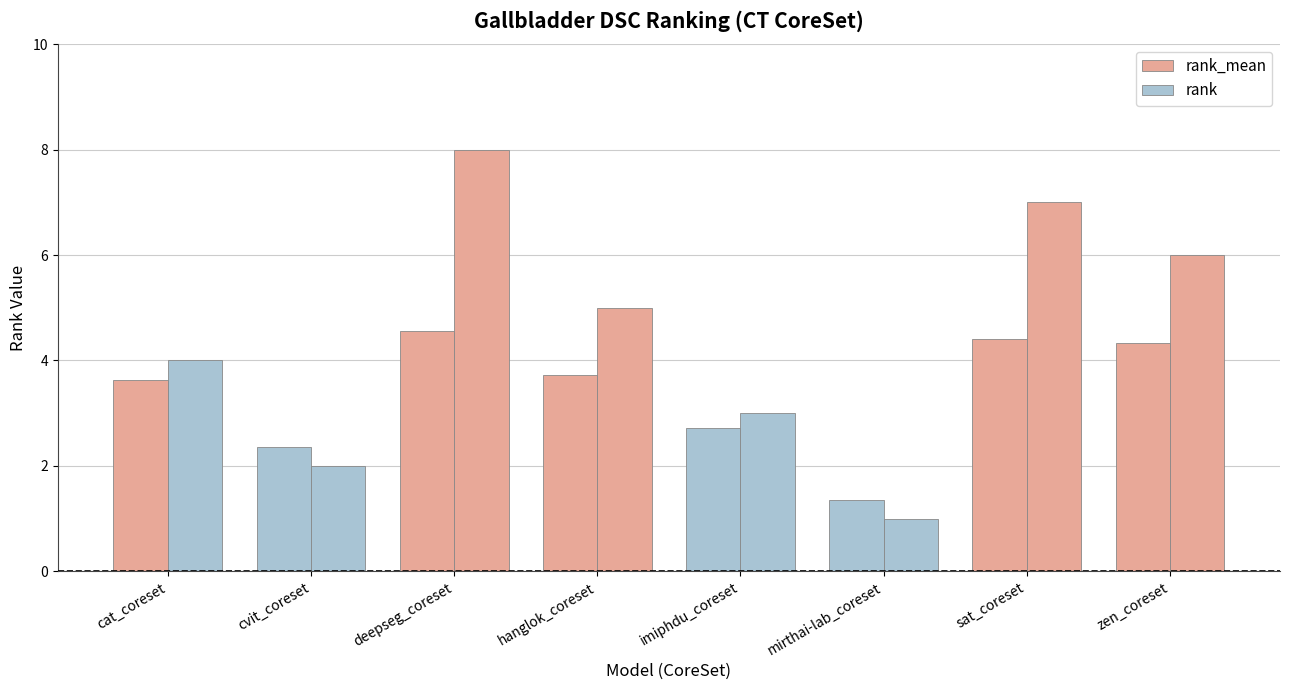

Are the bars grouped side by side (vs. stacked)?

Yes